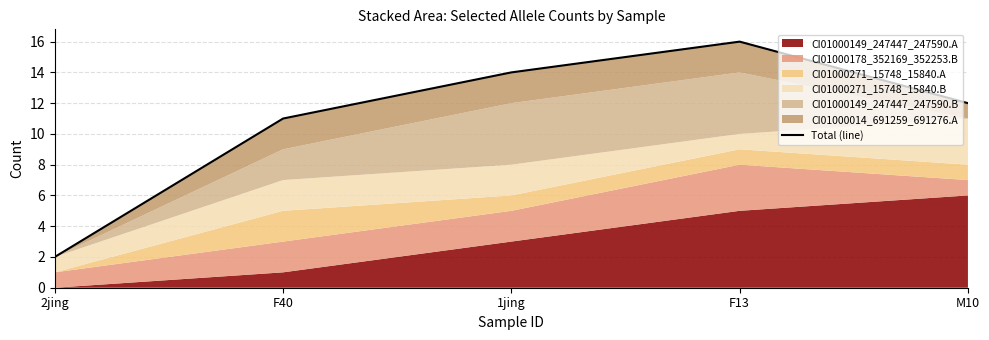

Rank the categories by value from highest to lowest.

F13, 1jing, M10, F40, 2jing